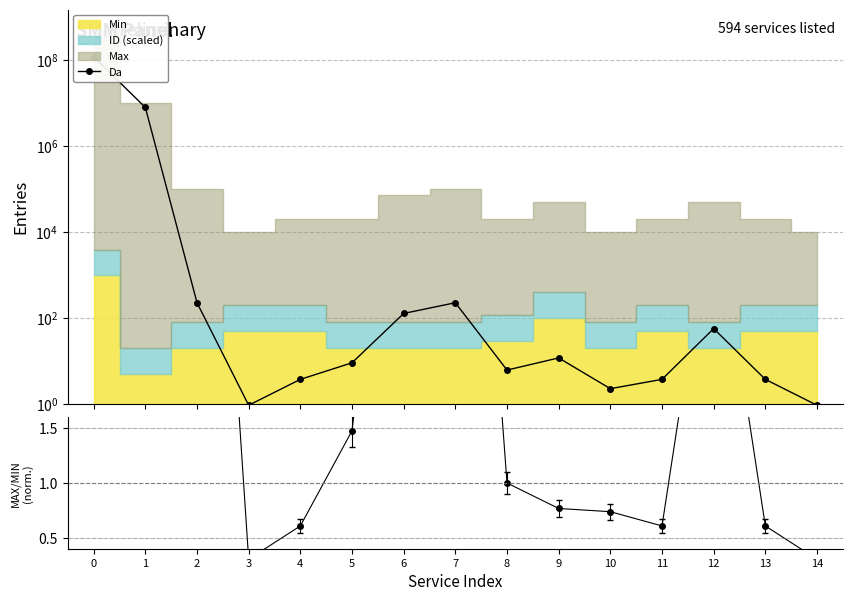

Which series has the widest spread of values?

Da